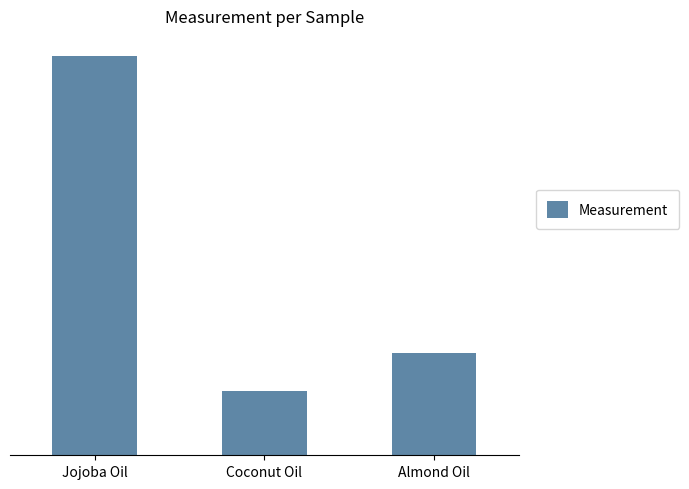

Does the chart contain any negative values?

No